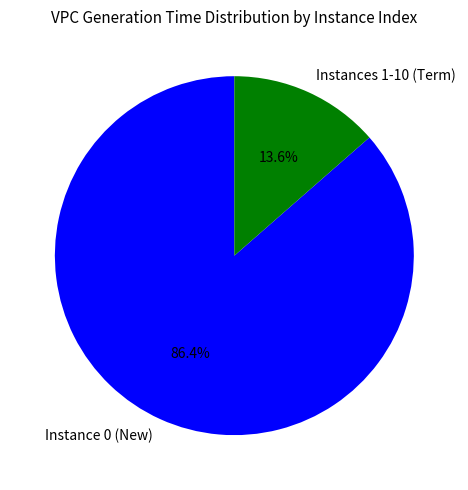

Is Instances 1-10 (Term) the majority of the pie?

No